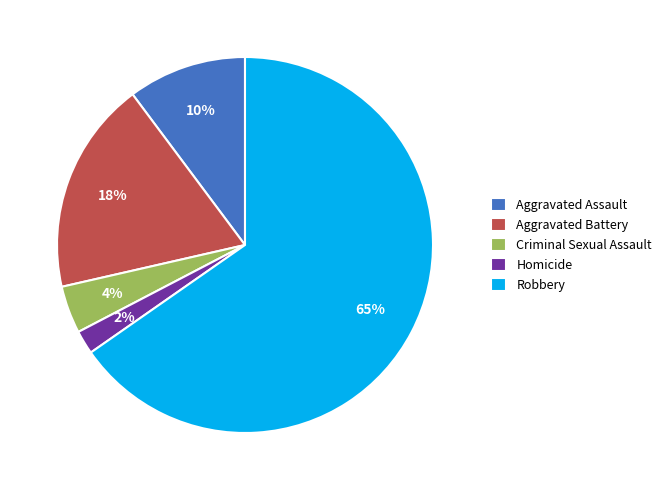

Which category has the smallest portion of the pie?

Homicide